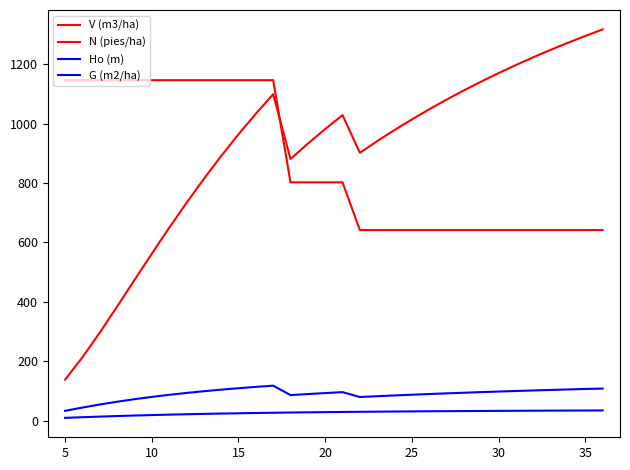

How many lines are shown in the chart?

4